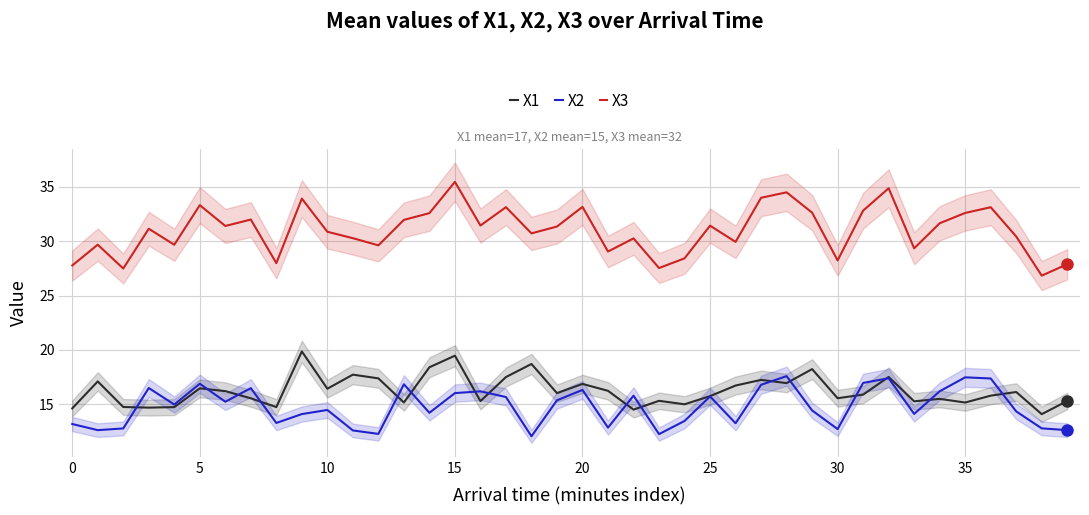

How many categories are shown in the chart?

40